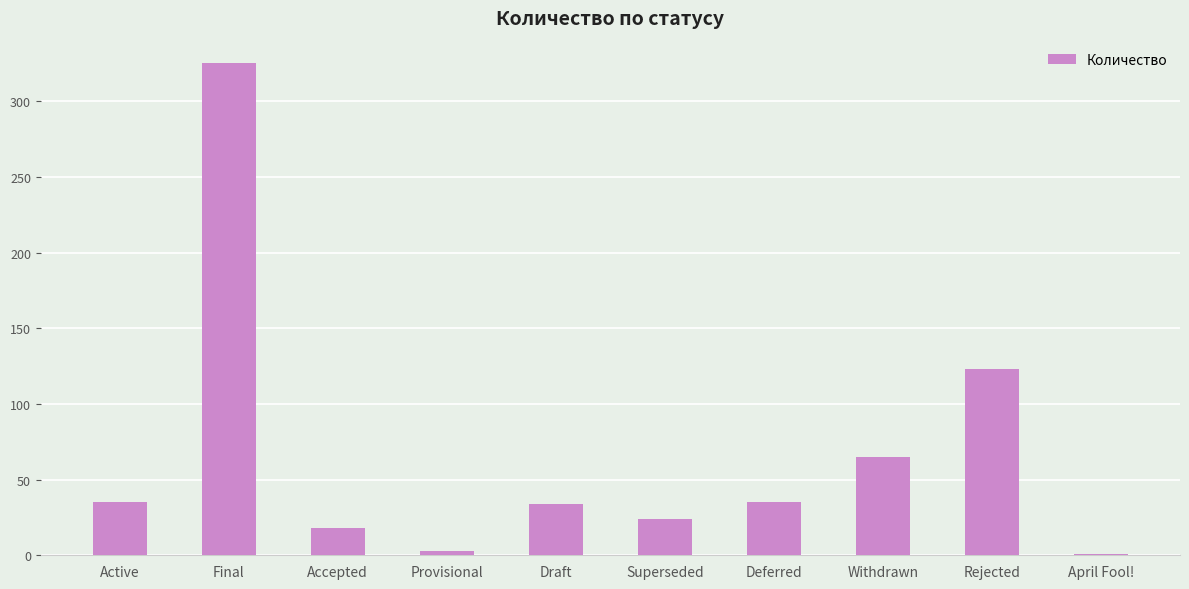

What is the sum of all values?

663